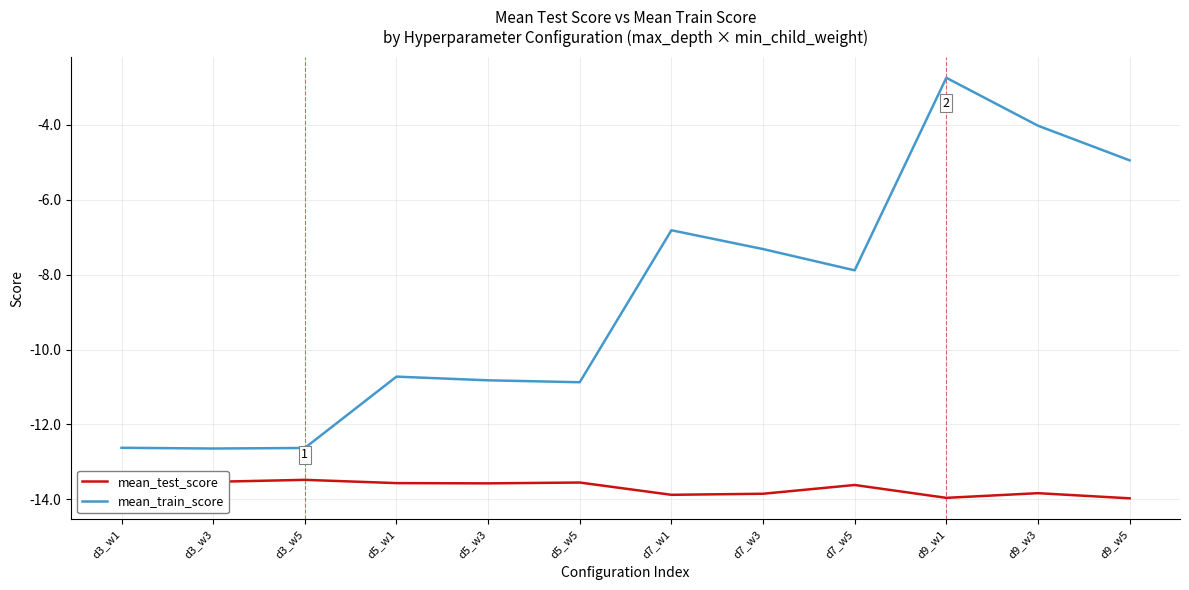

Rank the series by their maximum value, from lowest to highest.

mean_test_score, mean_train_score